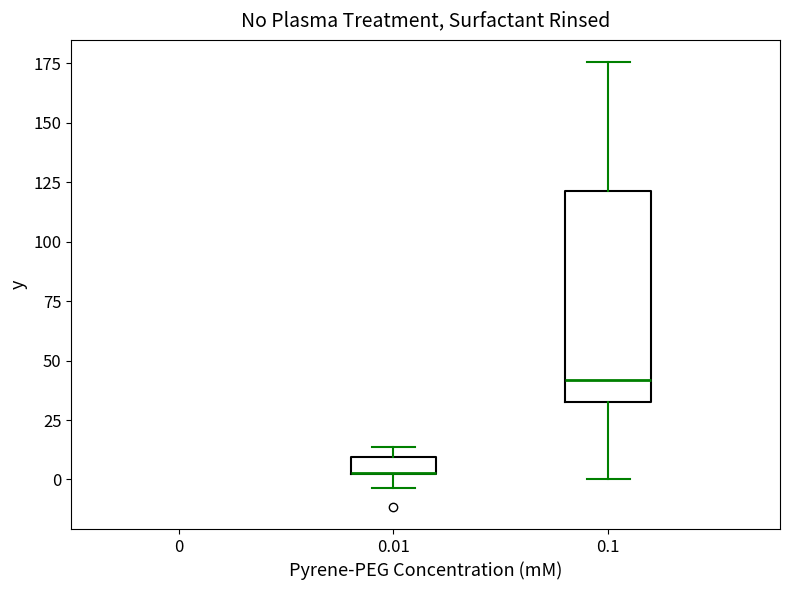

Where does the lower whisker of the box at x = 0.01 end on the y-axis? The values are not printed on the chart, so give them approximately, as read against the axis.

-5